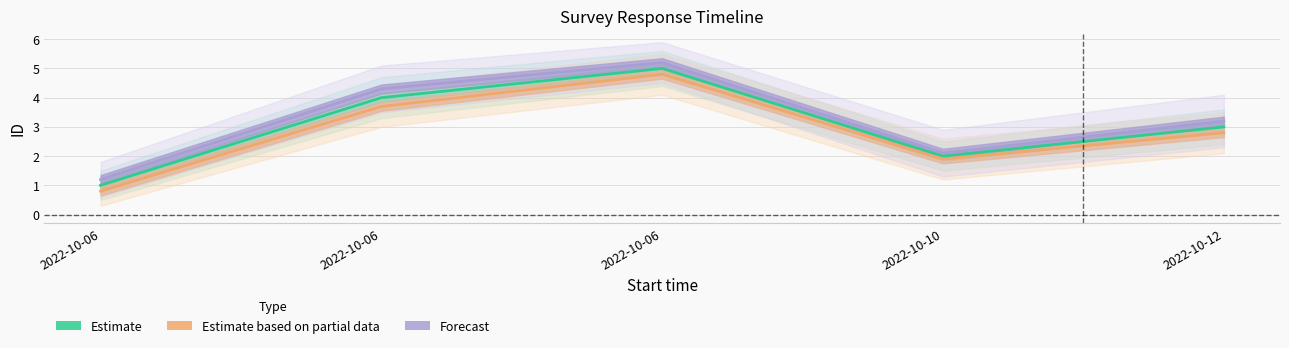

True or false: Estimate has more than 1 interior local peaks.

False